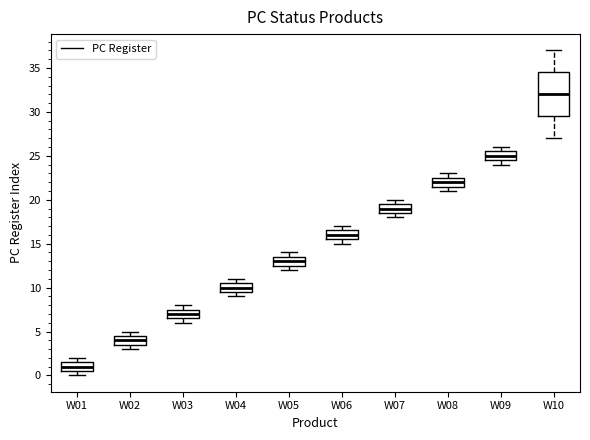

Reading left to right, transcribe this box plot: for each box, give where its median line is, the range the box spans, and where its two whiskers end, as read against the y-axis. The values are not printed on the chart, so give them approximately, as read against the axis.

W01: median 1.0, box 0.5 to 1.5, whiskers 0.0 to 2.0
W02: median 4.0, box 3.5 to 4.5, whiskers 3.0 to 5.0
W03: median 7.0, box 6.5 to 7.5, whiskers 6.0 to 8.0
W04: median 10.0, box 9.5 to 10.5, whiskers 9.0 to 11.0
W05: median 13.0, box 12.5 to 13.5, whiskers 12.0 to 14.0
W06: median 16.0, box 15.5 to 16.5, whiskers 15.0 to 17.0
W07: median 19.0, box 18.5 to 19.5, whiskers 18.0 to 20.0
W08: median 22.0, box 21.5 to 22.5, whiskers 21.0 to 23.0
W09: median 25.0, box 24.5 to 25.5, whiskers 24.0 to 26.0
W10: median 32.0, box 29.5 to 34.5, whiskers 27.0 to 37.0